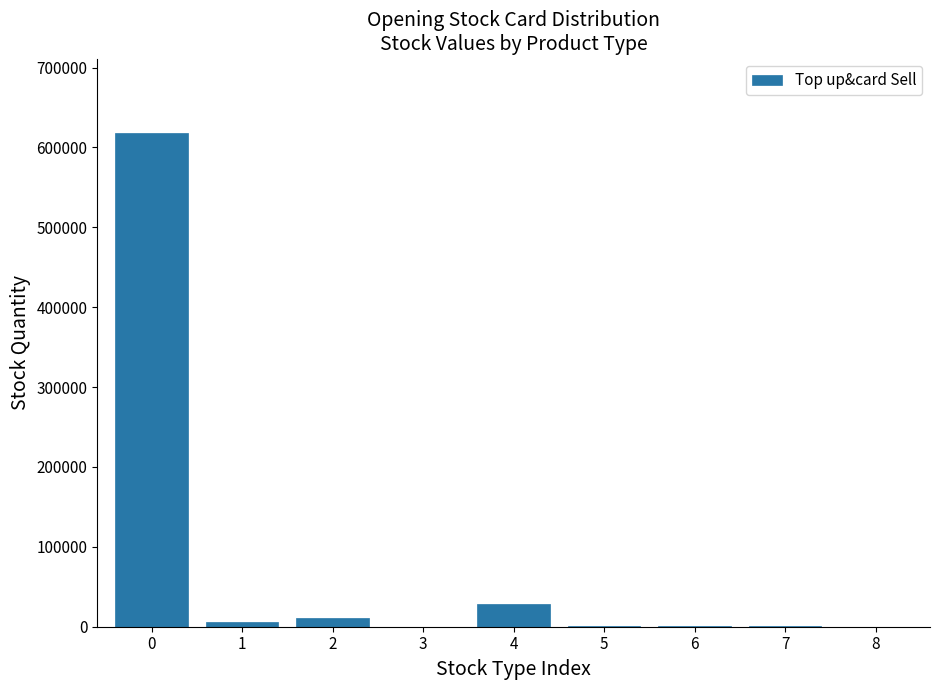

What is the maximum value shown in the chart?

618472